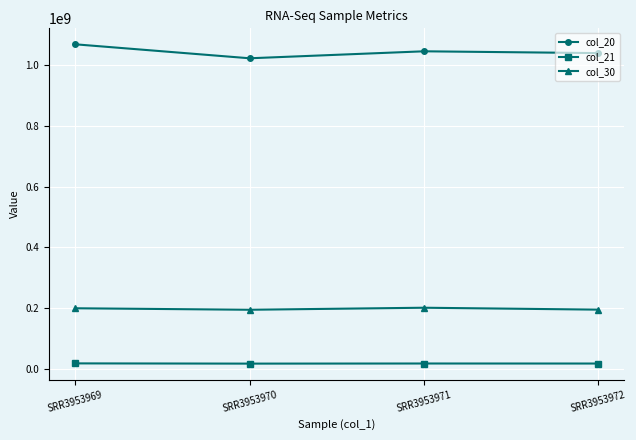

What is the value of the col_20 point at the 1st from the left?

1069265279